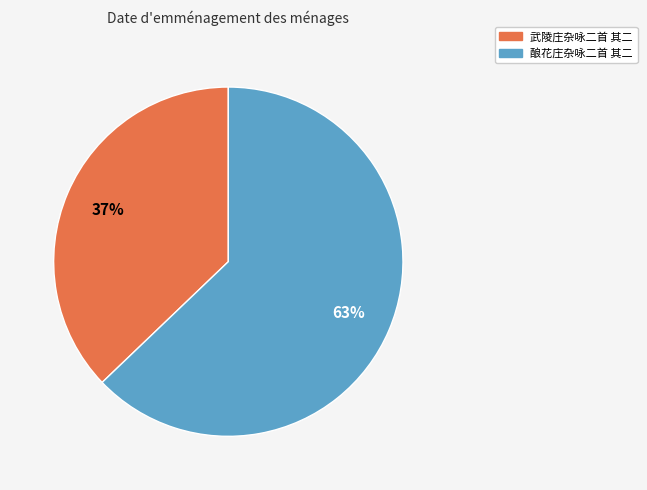

Is the sum of 酿花庄杂咏二首 其二 and 武陵庄杂咏二首 其二 greater than half?

Yes